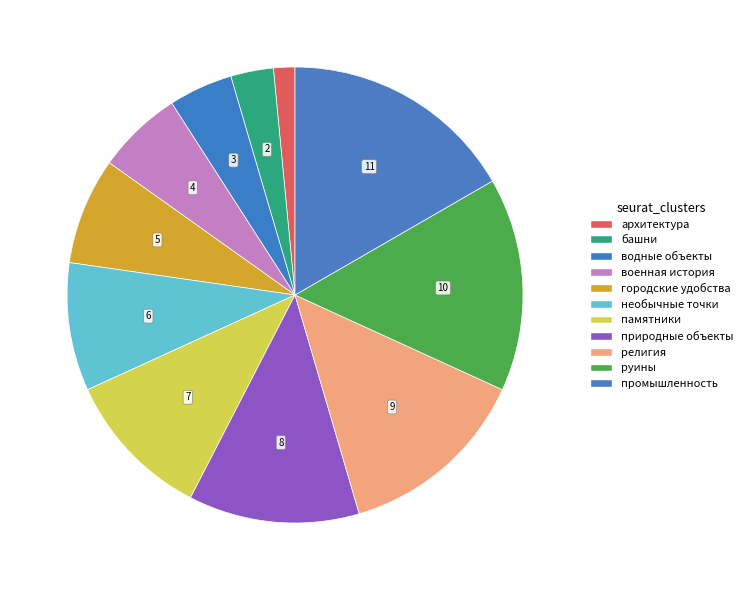

Which has a higher value, архитектура or городские удобства?

городские удобства